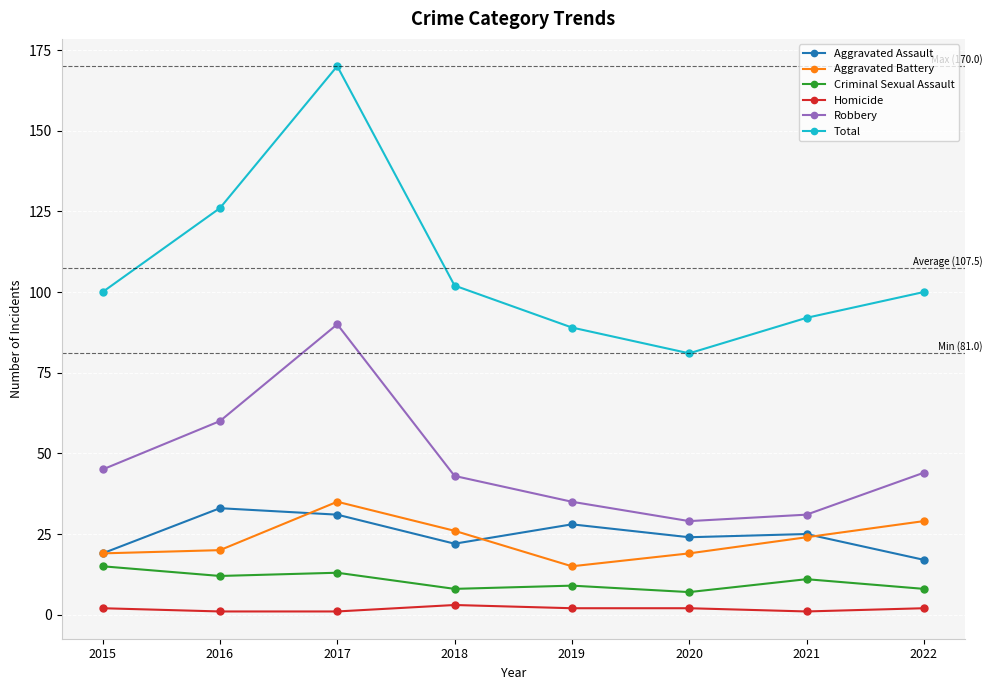

Which series has the widest spread of values?

Total